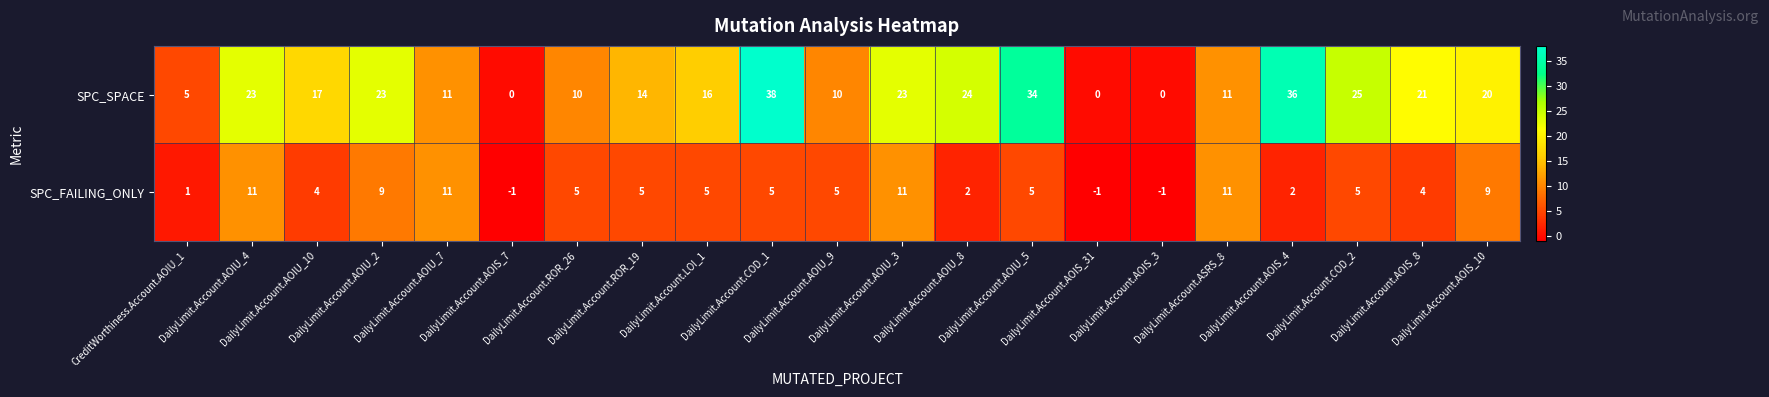

What is the maximum value shown in the chart?

38